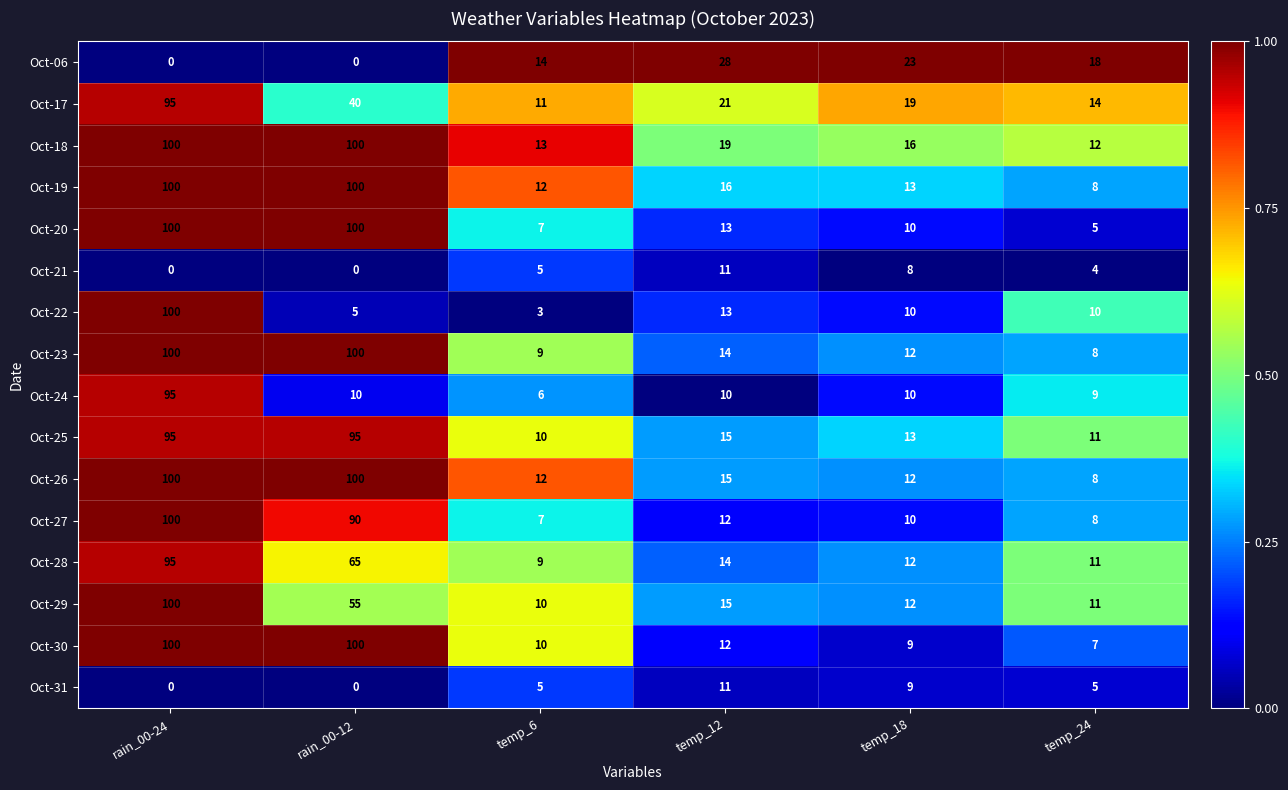

What is the highest value of the Oct-19 series?

100